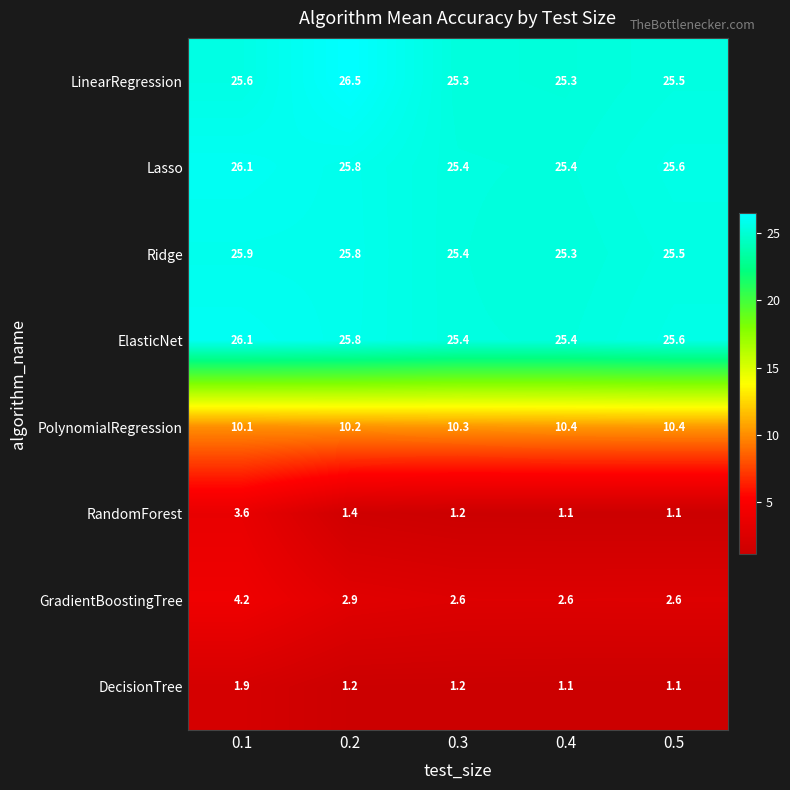

What is the sum of all RandomForest values?

8.4